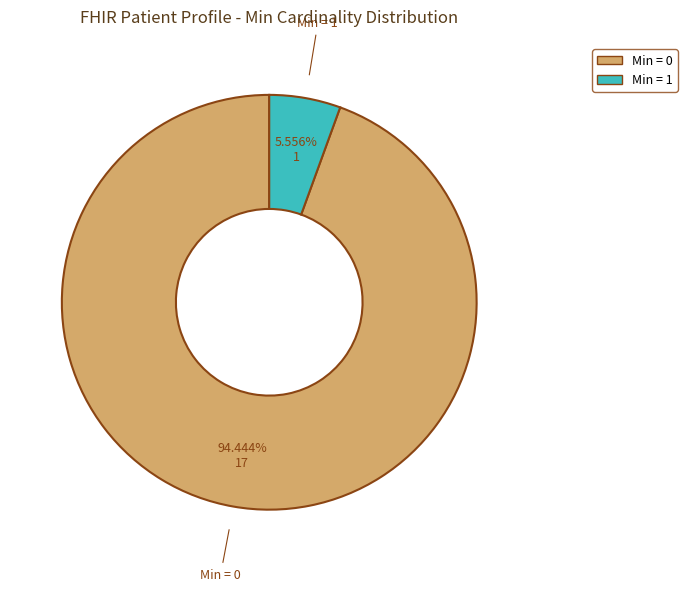

Is there a majority slice in this chart?

Yes